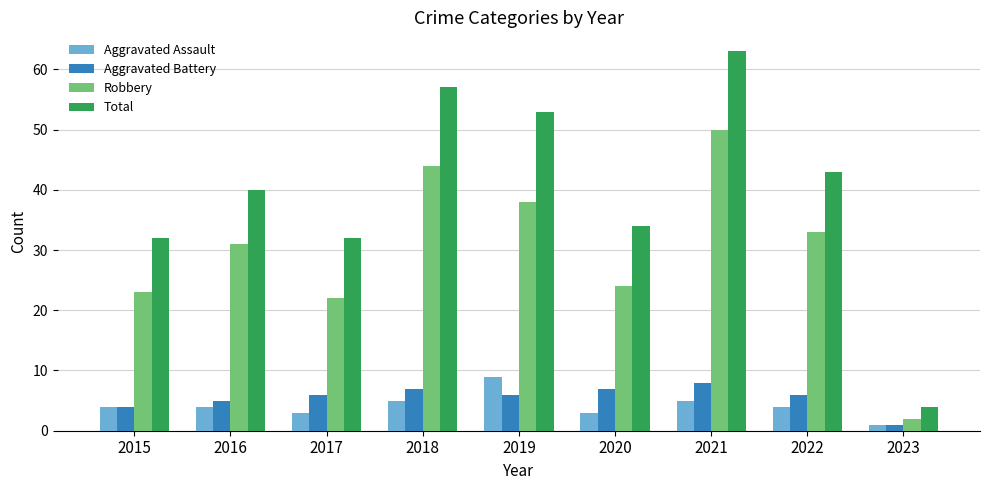

What is the sum of the Robbery values at 2015 and 2023?

25